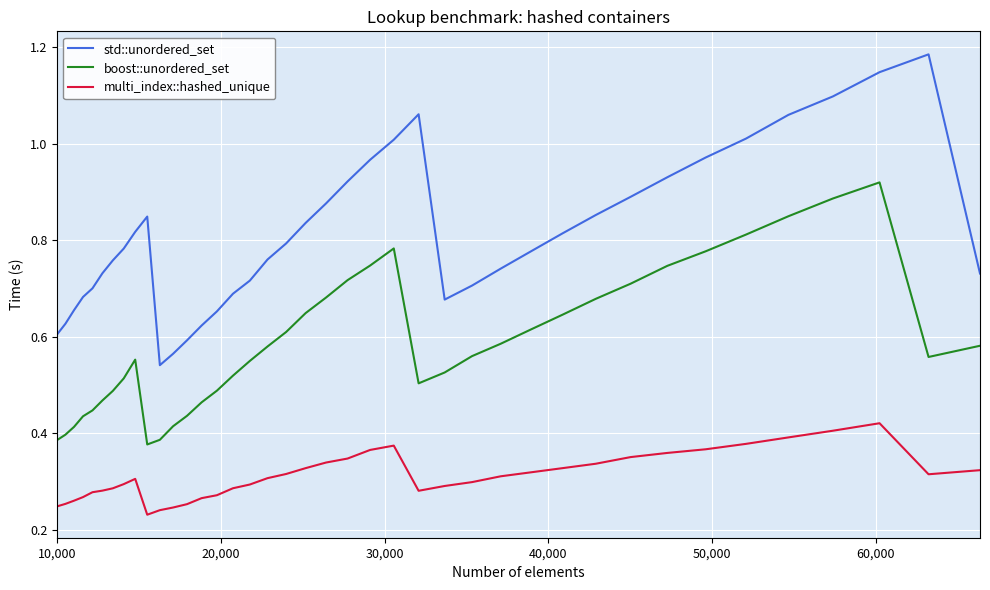

Does the chart have visible grid lines?

Yes